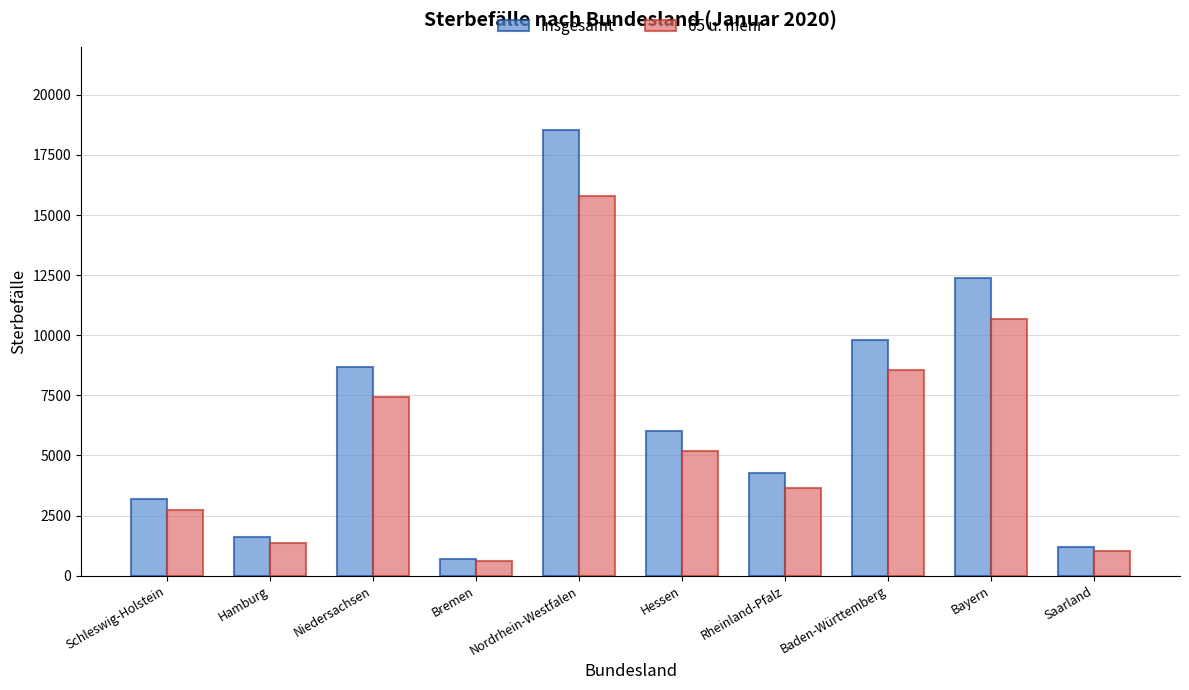

What is the sum of all 65 u. mehr values?

57013